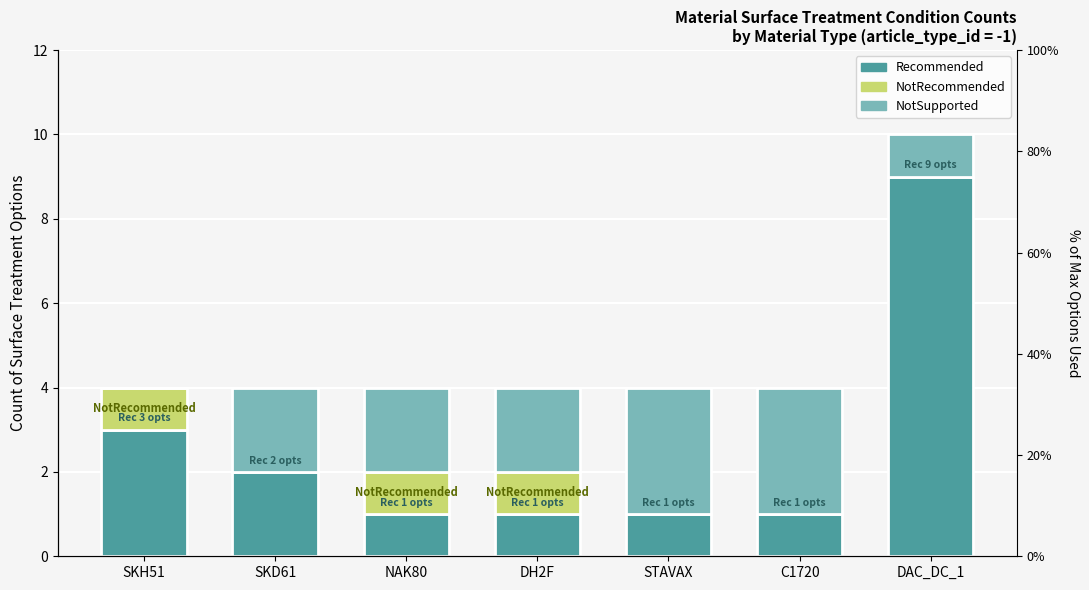

Is the value of Recommended at DH2F greater than the value of NotRecommended at SKD61?

Yes